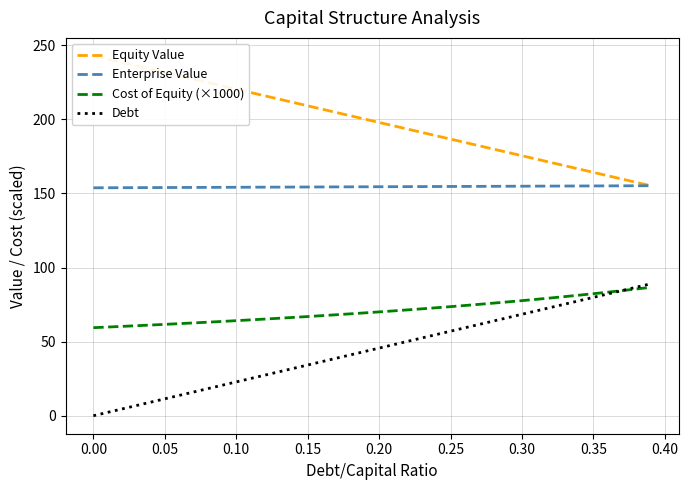

True or false: Equity Value and Enterprise Value intersect in this chart.

False